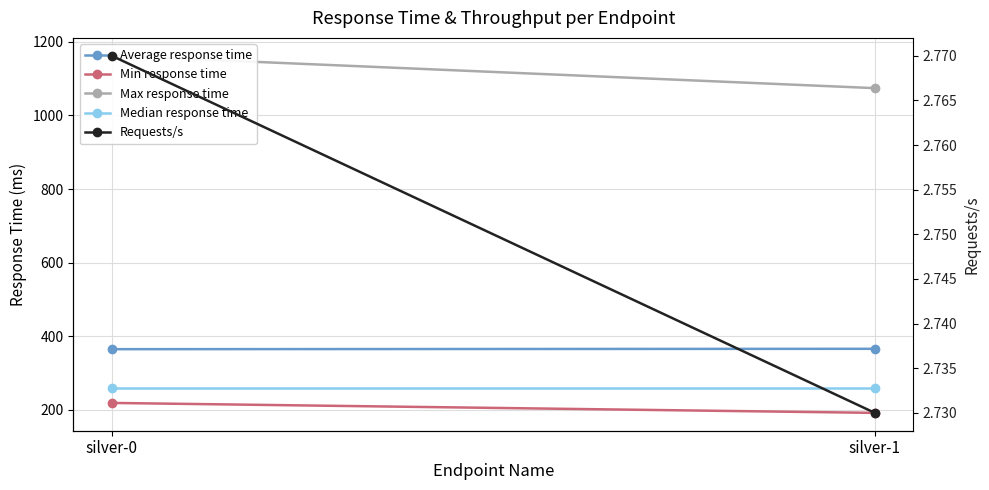

The value of Median response time at silver-1 is 260.0. True or false?

True